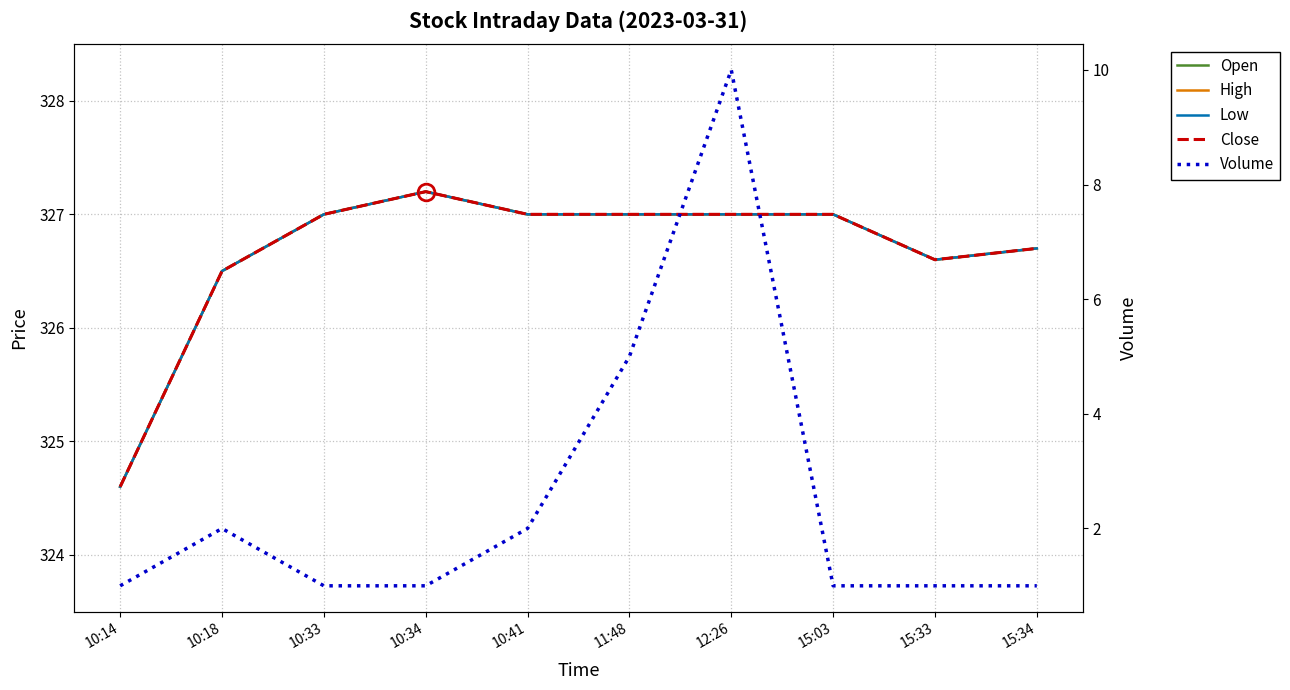

What is the difference between the Open values at 10:33 and 10:34?

0.2